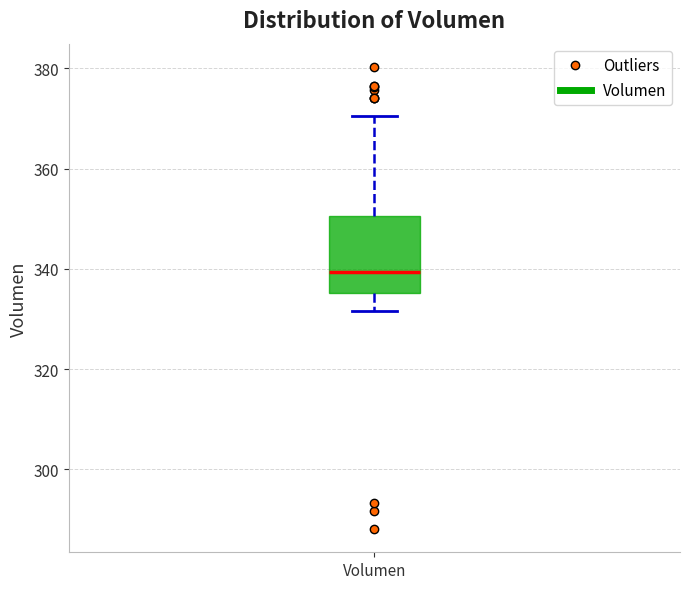

Where does the lower whisker of the box for Volumen end on the y-axis? The values are not printed on the chart, so give them approximately, as read against the axis.

332